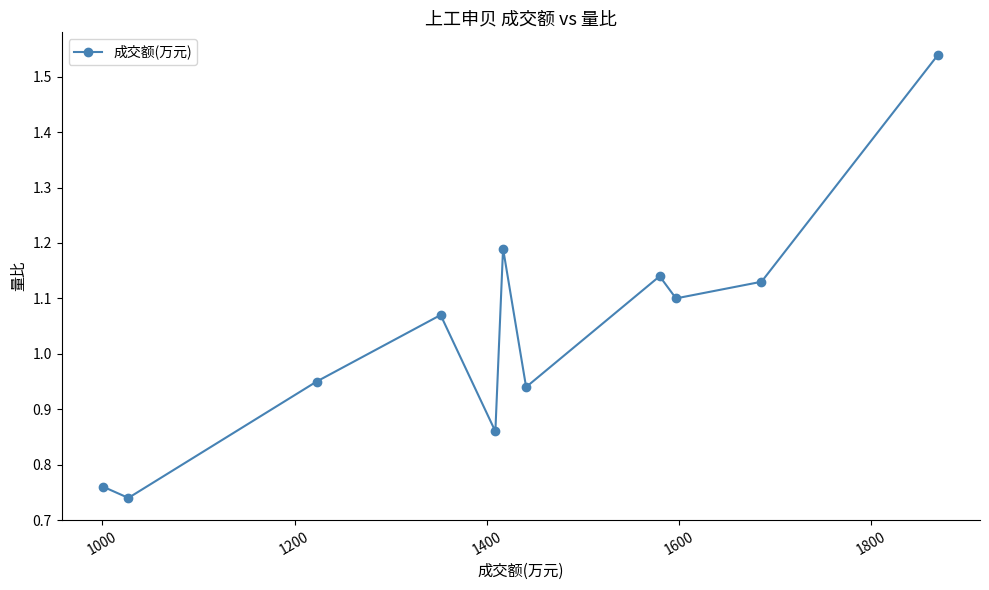

What is the average value?

1.0